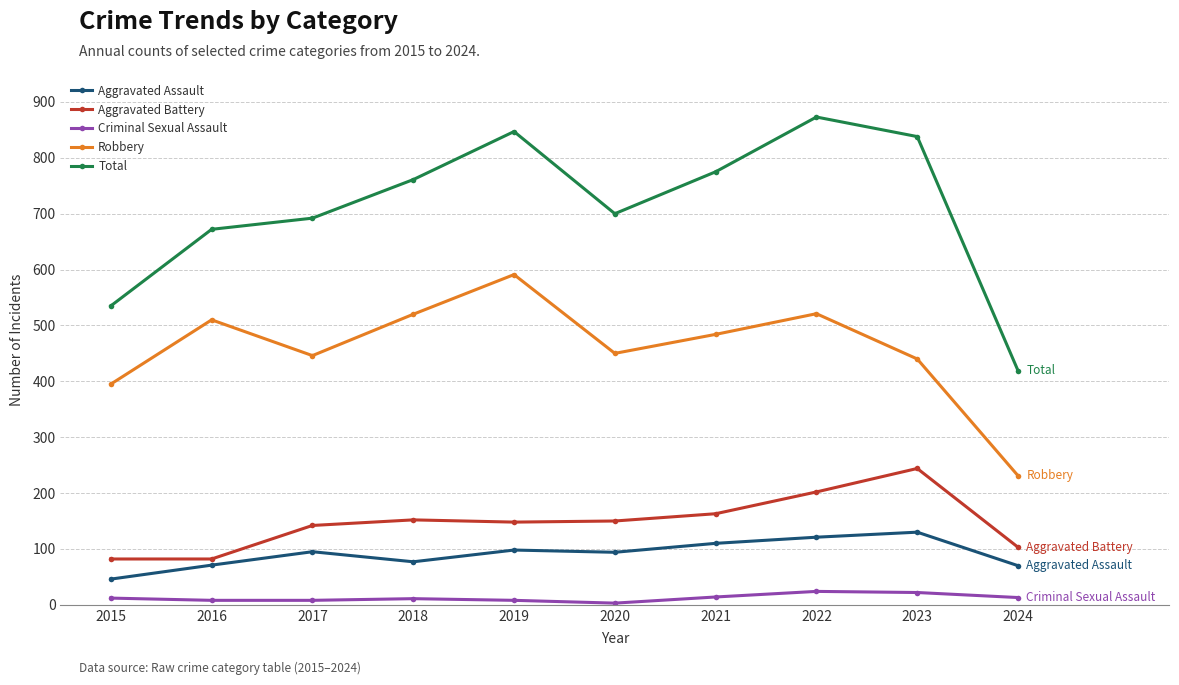

Where is the first local maximum for Robbery?

2016